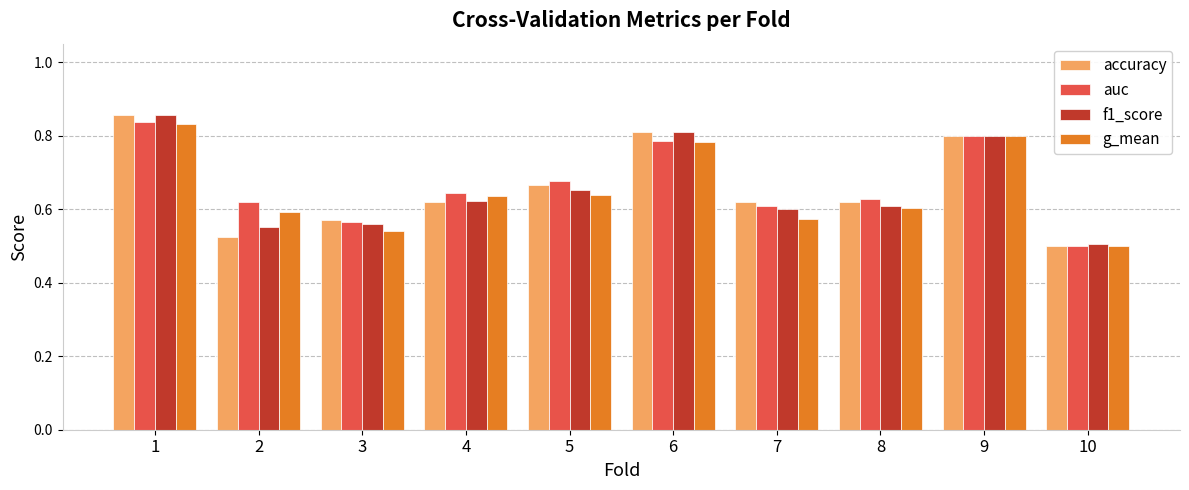

Are the bars horizontal?

No